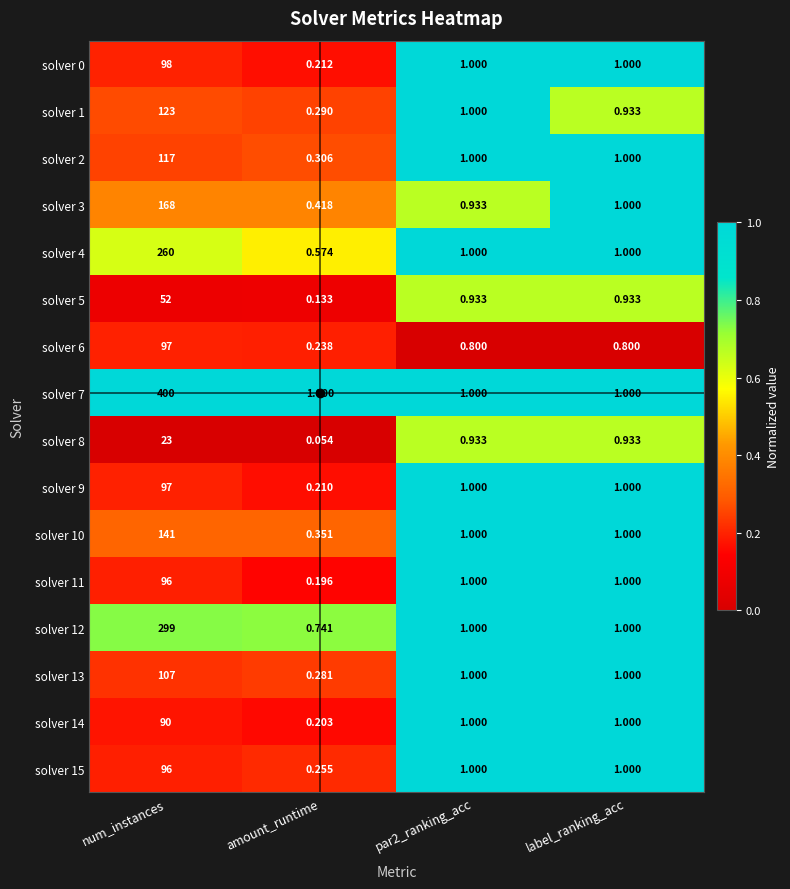

At how many categories does at least one series exceed 0?

4